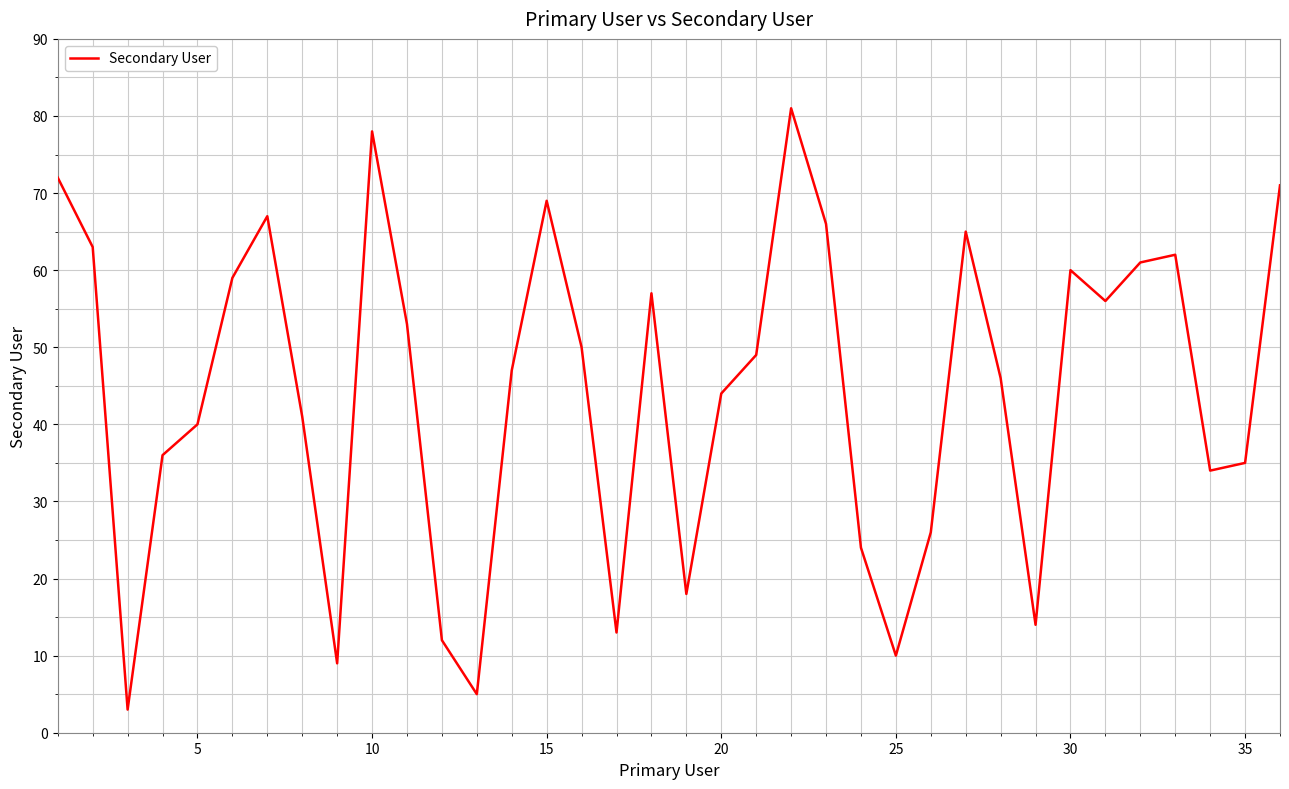

True or false: the data has more than 1 interior local peaks.

True